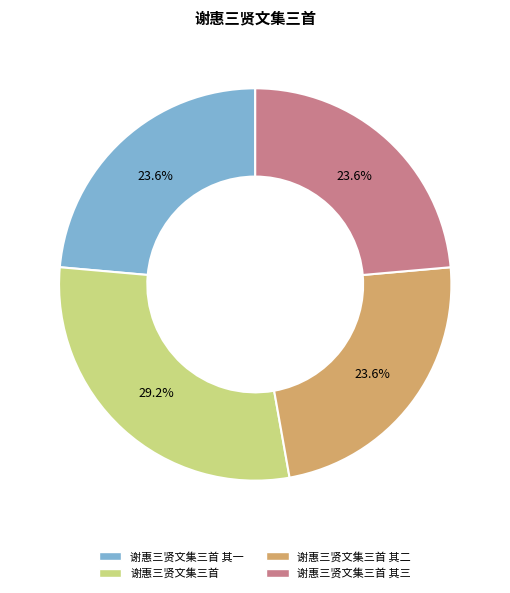

Does any single category account for the majority?

No